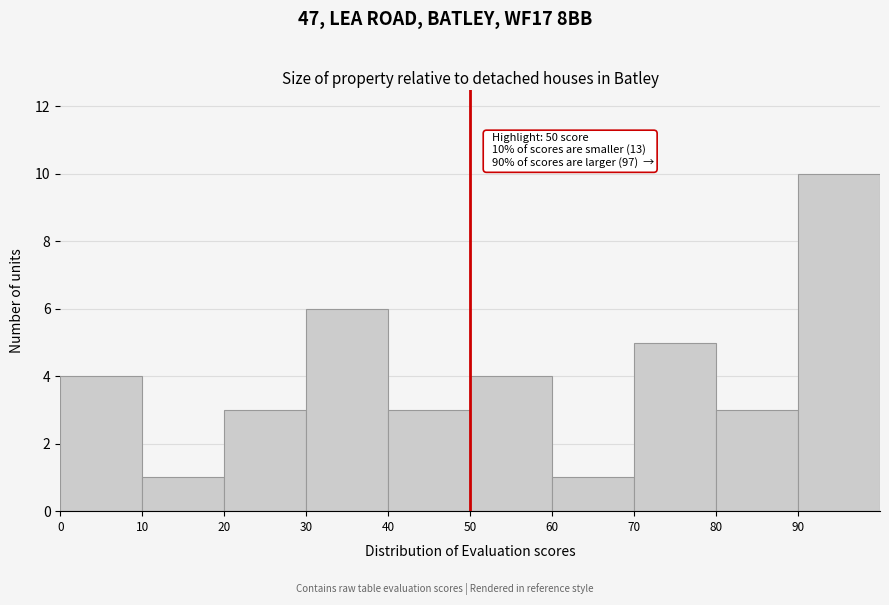

Over which range of the x-axis is the bar tallest?

90 to 100